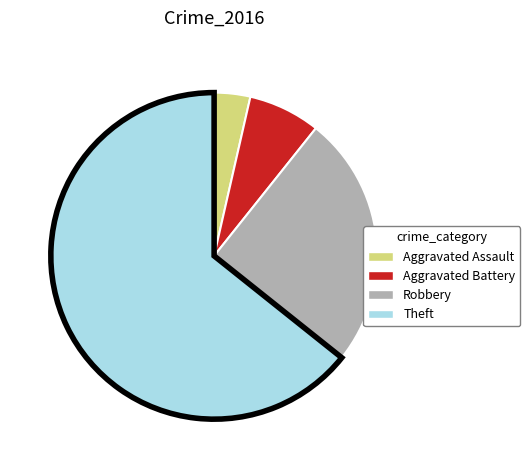

Approximately how many times larger is the value at Robbery compared to Aggravated Battery?

3.5